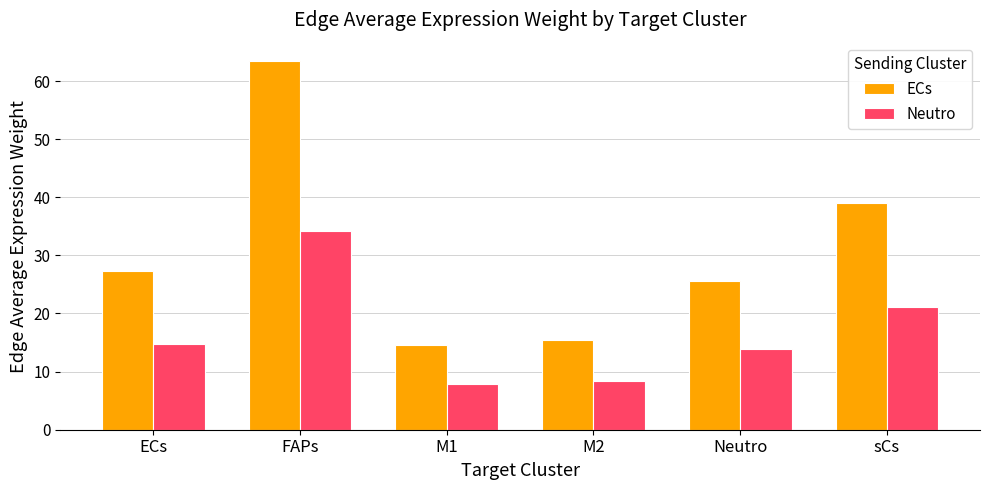

Are the bars horizontal?

No